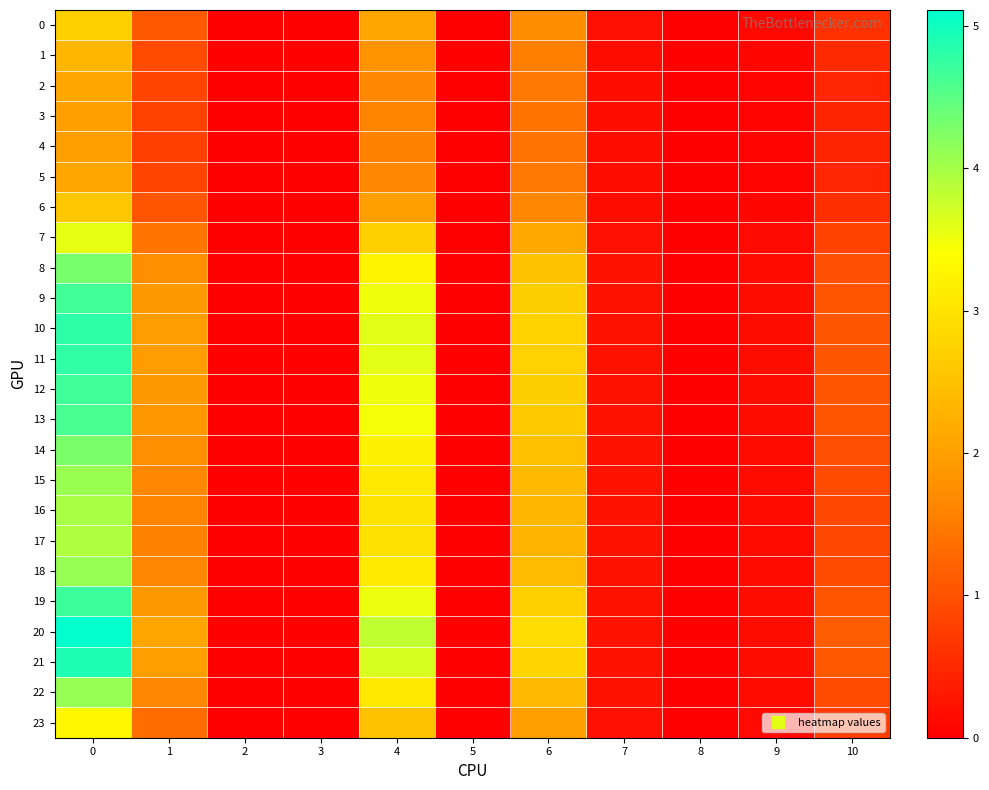

Reading right to left, extract all data points from this chart.

0: 10=0.6	9=0.1	8=0.0	7=0.2	6=1.7	5=0.0	4=2.1	3=0.0	2=0.0	1=1.1	0=2.7
1: 10=0.5	9=0.1	8=0.0	7=0.2	6=1.6	5=0.0	4=1.8	3=0.0	2=0.0	1=0.9	0=2.3
2: 10=0.5	9=0.1	8=0.0	7=0.2	6=1.5	5=0.0	4=1.7	3=0.0	2=0.0	1=0.8	0=2.1
3: 10=0.5	9=0.1	8=0.0	7=0.2	6=1.4	5=0.0	4=1.6	3=0.0	2=0.0	1=0.8	0=2.0
4: 10=0.5	9=0.1	8=0.0	7=0.2	6=1.4	5=0.0	4=1.6	3=0.0	2=0.0	1=0.8	0=2.0
5: 10=0.5	9=0.1	8=0.0	7=0.2	6=1.5	5=0.0	4=1.7	3=0.0	2=0.0	1=0.8	0=2.1
6: 10=0.6	9=0.1	8=0.0	7=0.2	6=1.7	5=0.0	4=2.0	3=0.0	2=0.0	1=1.0	0=2.6
7: 10=0.8	9=0.1	8=0.0	7=0.2	6=2.1	5=0.0	4=2.7	3=0.0	2=0.0	1=1.4	0=3.6
8: 10=1.0	9=0.2	8=0.0	7=0.2	6=2.5	5=0.0	4=3.2	3=0.0	2=0.0	1=1.8	0=4.3
9: 10=1.0	9=0.2	8=0.0	7=0.2	6=2.7	5=0.0	4=3.5	3=0.0	2=0.0	1=1.9	0=4.7
10: 10=1.1	9=0.2	8=0.0	7=0.2	6=2.7	5=0.0	4=3.6	3=0.0	2=0.0	1=2.0	0=4.8
11: 10=1.1	9=0.2	8=0.0	7=0.2	6=2.7	5=0.0	4=3.6	3=0.0	2=0.0	1=1.9	0=4.8
12: 10=1.1	9=0.2	8=0.0	7=0.2	6=2.7	5=0.0	4=3.5	3=0.0	2=0.0	1=1.9	0=4.7
13: 10=1.0	9=0.2	8=0.0	7=0.2	6=2.7	5=0.0	4=3.5	3=0.0	2=0.0	1=1.9	0=4.6
14: 10=1.0	9=0.2	8=0.0	7=0.2	6=2.5	5=0.0	4=3.2	3=0.0	2=0.0	1=1.7	0=4.3
15: 10=0.9	9=0.2	8=0.0	7=0.2	6=2.4	5=0.0	4=3.1	3=0.0	2=0.0	1=1.7	0=4.1
16: 10=0.9	9=0.1	8=0.0	7=0.2	6=2.3	5=0.0	4=3.0	3=0.0	2=0.0	1=1.6	0=4.0
17: 10=0.9	9=0.1	8=0.0	7=0.2	6=2.3	5=0.0	4=3.0	3=0.0	2=0.0	1=1.6	0=3.9
18: 10=0.9	9=0.2	8=0.0	7=0.2	6=2.4	5=0.0	4=3.1	3=0.0	2=0.0	1=1.7	0=4.1
19: 10=1.1	9=0.2	8=0.0	7=0.2	6=2.7	5=0.0	4=3.5	3=0.0	2=0.0	1=1.9	0=4.7
20: 10=1.1	9=0.2	8=0.0	7=0.3	6=2.9	5=0.0	4=3.8	3=0.0	2=0.0	1=2.1	0=5.1
21: 10=1.1	9=0.2	8=0.0	7=0.3	6=2.8	5=0.0	4=3.7	3=0.0	2=0.0	1=2.0	0=4.9
22: 10=0.9	9=0.2	8=0.0	7=0.2	6=2.4	5=0.0	4=3.1	3=0.0	2=0.0	1=1.7	0=4.1
23: 10=0.7	9=0.1	8=0.0	7=0.2	6=2.0	5=0.0	4=2.5	3=0.0	2=0.0	1=1.3	0=3.3